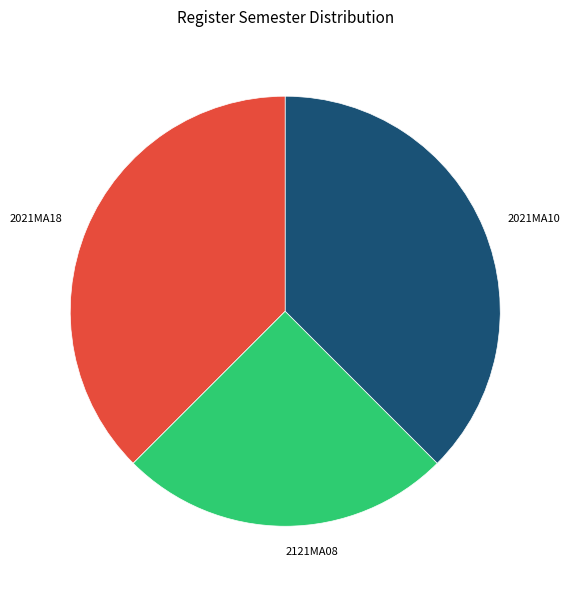

Is the sum of 2121MA08 and 2021MA10 greater than half?

Yes